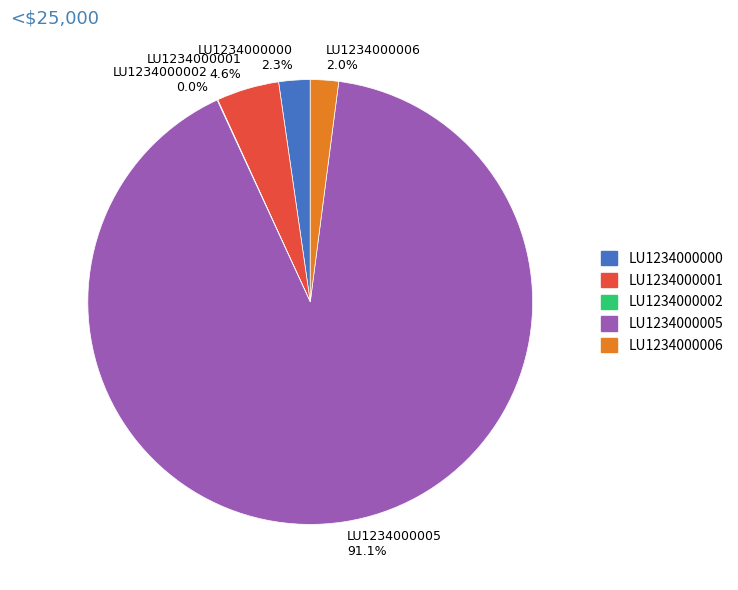

Approximately how many times larger is the value at LU1234000000 compared to LU1234000001?

0.5